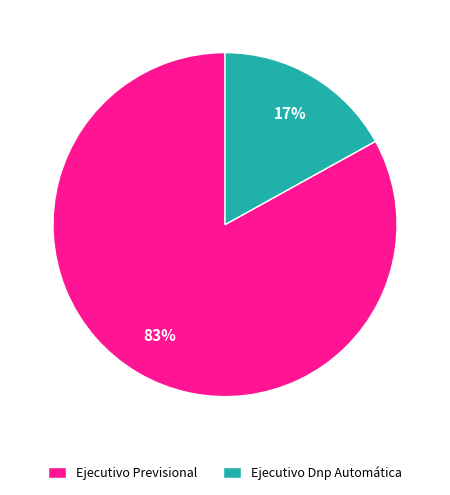

To the nearest percent, what is the combined percentage of Ejecutivo Dnp Automática and Ejecutivo Previsional?

100%